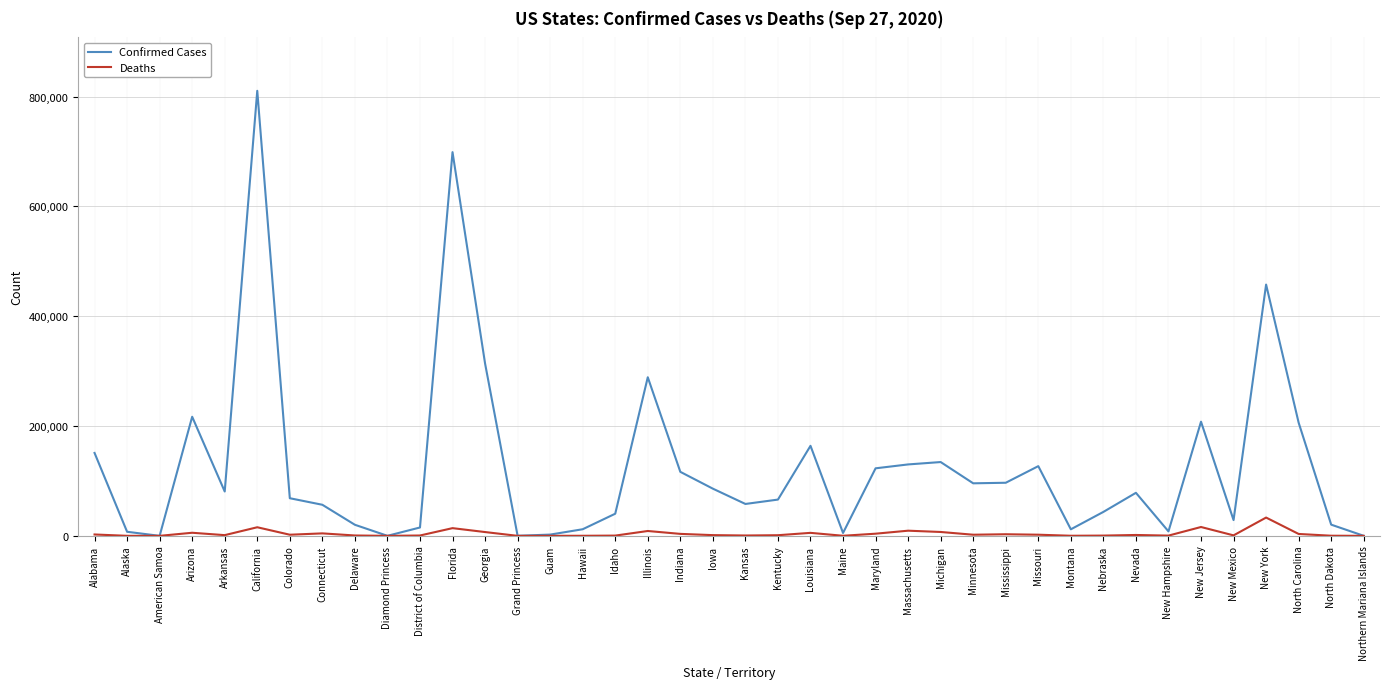

List the series in order of their peak value, highest first.

Confirmed Cases, Deaths